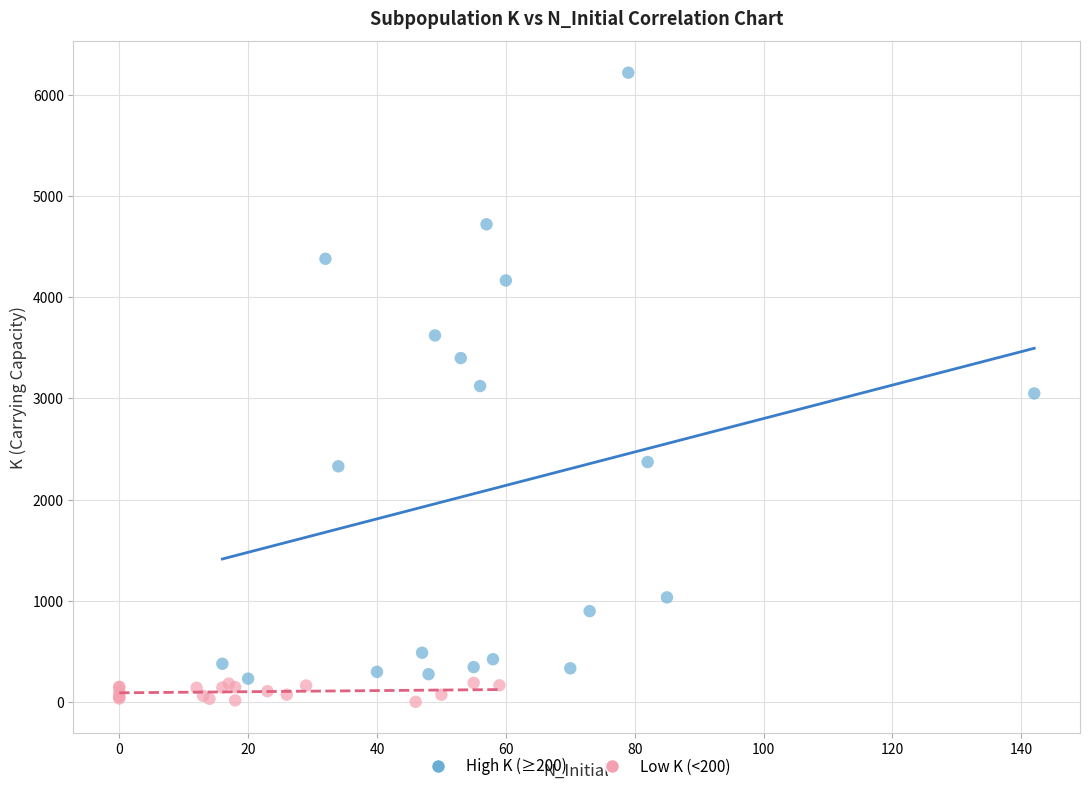

Which series reaches the maximum Y coordinate?

High K (≥200)